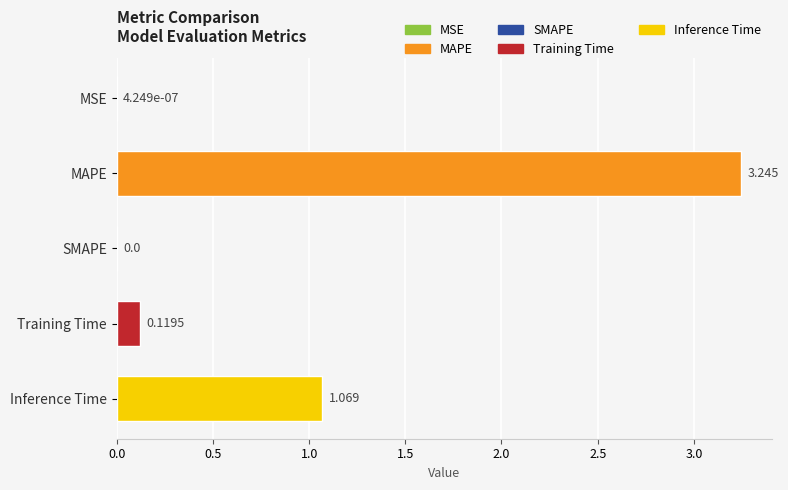

Between MSE and Inference Time, which is larger?

Inference Time